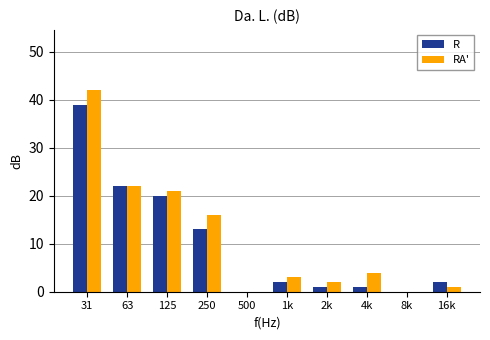

Reading right to left, what are all the values shown in this chart?

R: 16k=2	8k=0	4k=1	2k=1	1k=2	500=0	250=13	125=20	63=22	31=39
RA': 16k=1	8k=0	4k=4	2k=2	1k=3	500=0	250=16	125=21	63=22	31=42